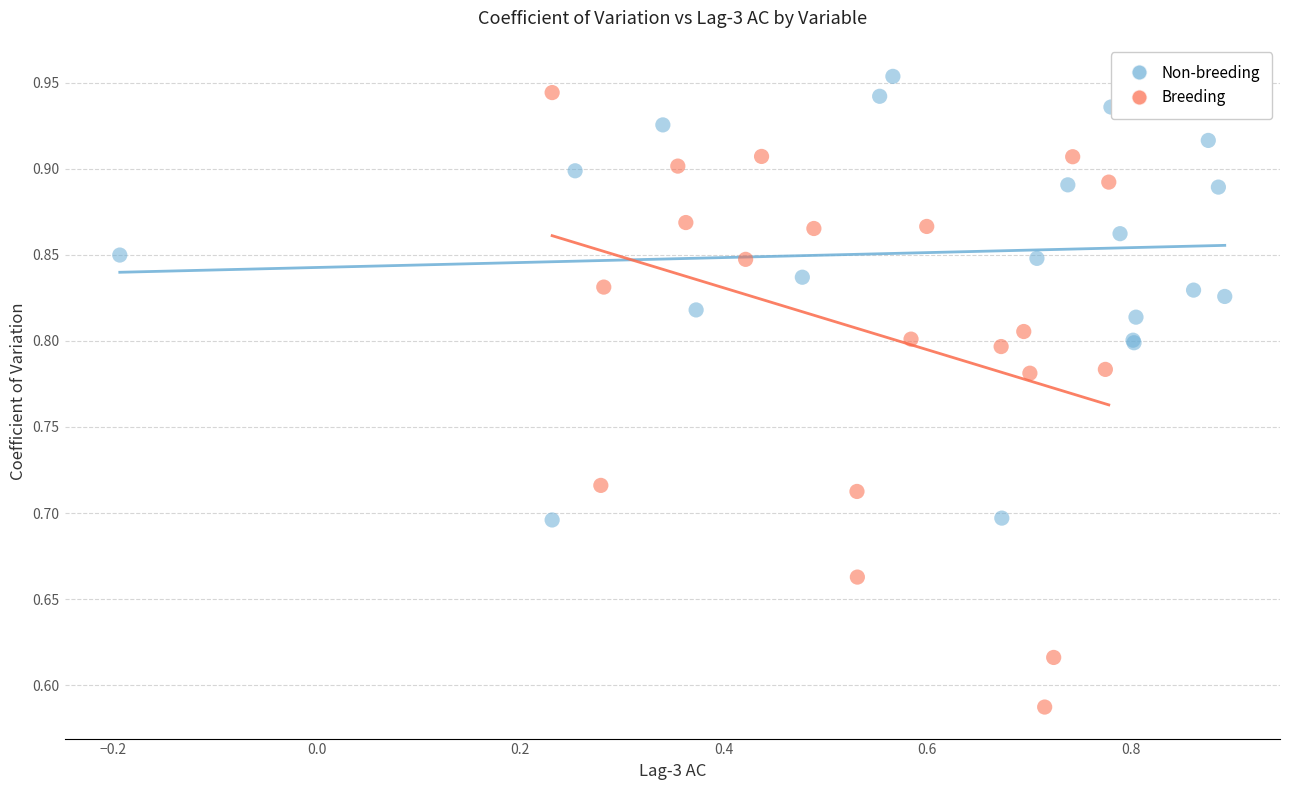

Which series has the largest Y range (max minus min)?

Breeding